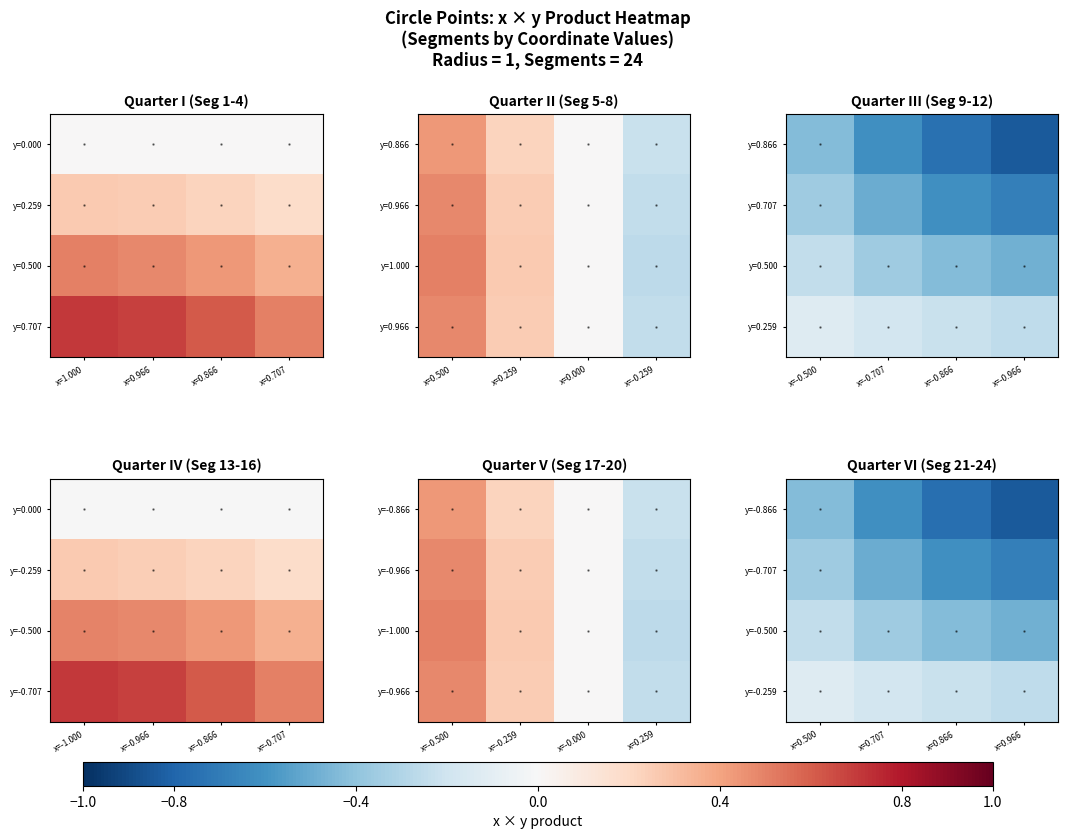

Rank the series by their maximum value, from highest to lowest.

y=-0.259, y=-0.500, y=-0.707, y=-0.866